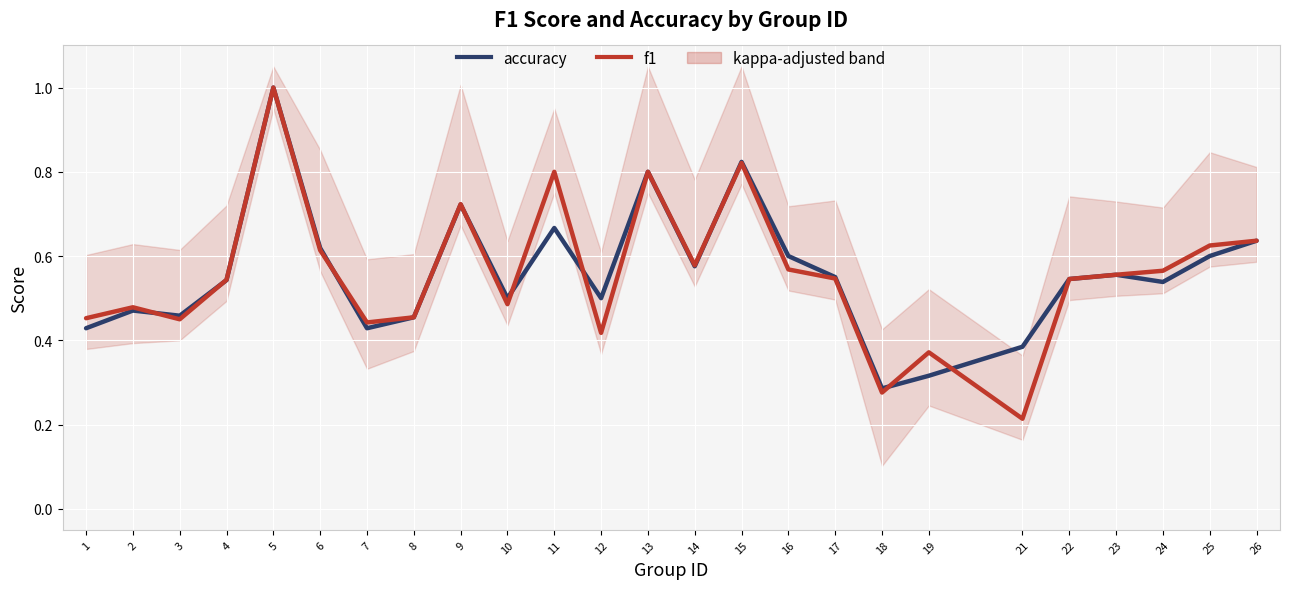

At which label does f1 reach its minimum?

21